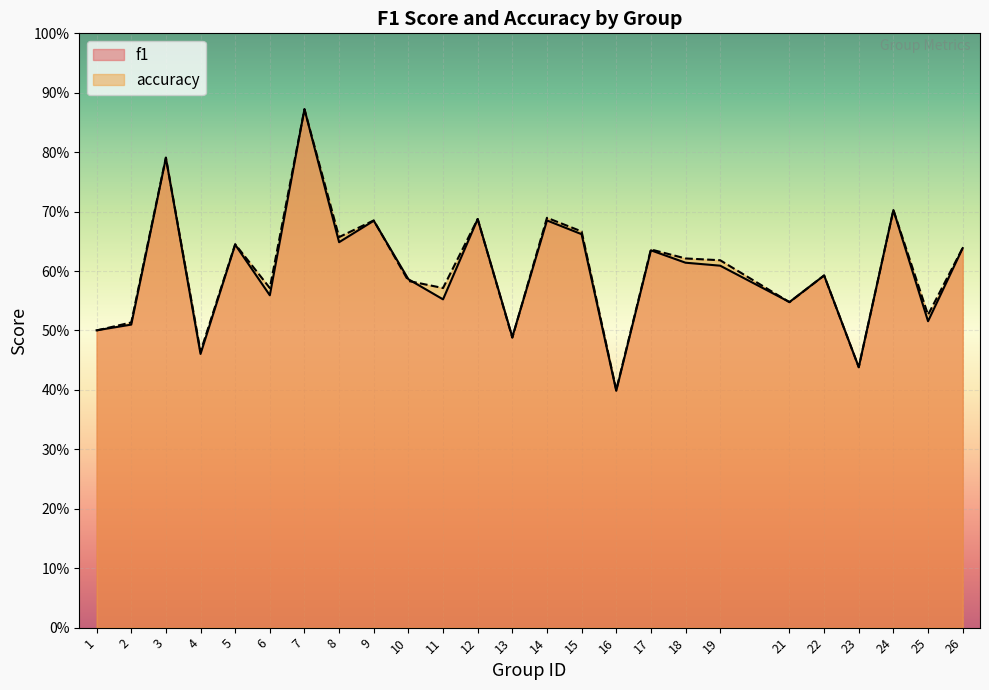

At which category does the chart reach its minimum across all series?

16